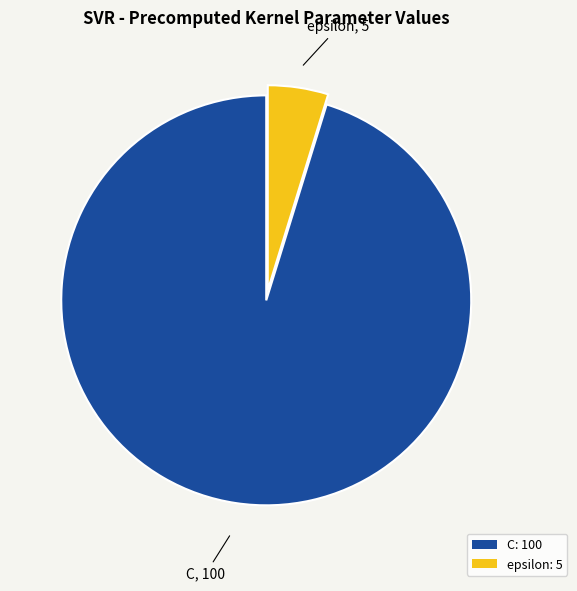

Approximately how many times larger is the value at epsilon compared to C?

0.1